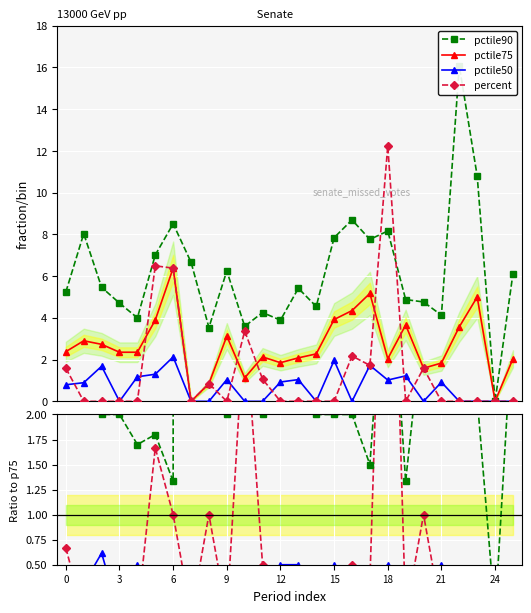

What is the label of the 17th point from the right?

9